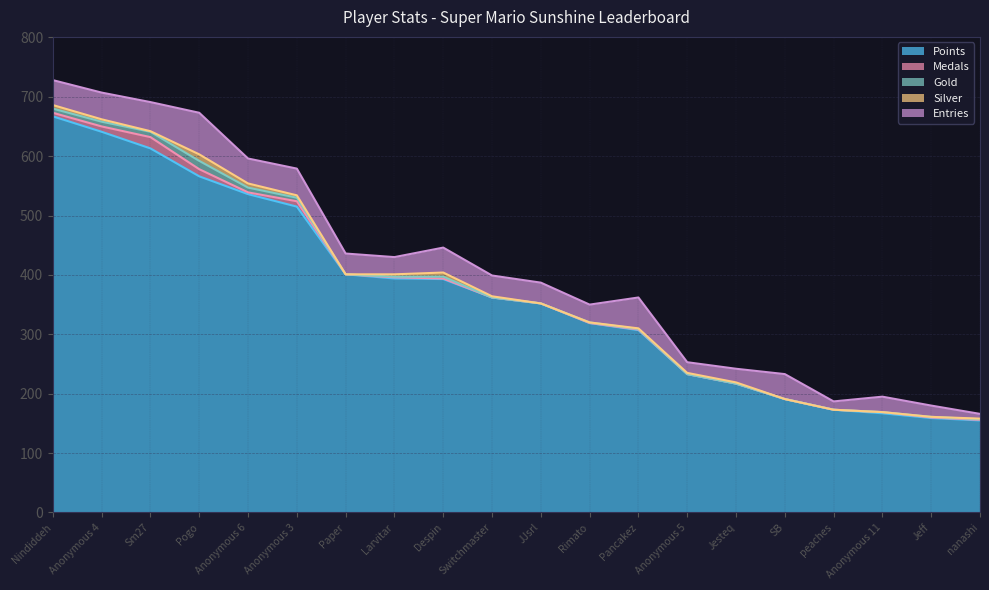

Which series has the largest total across all categories?

Points